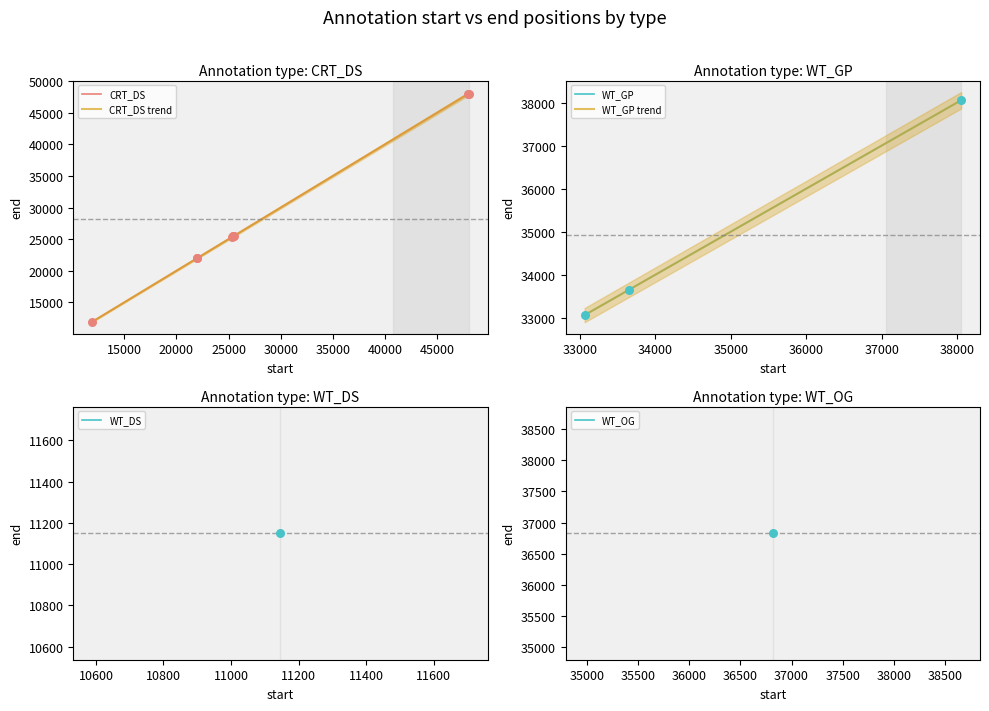

Approximately how many times larger is the value at 25407 compared to 48018?

0.5